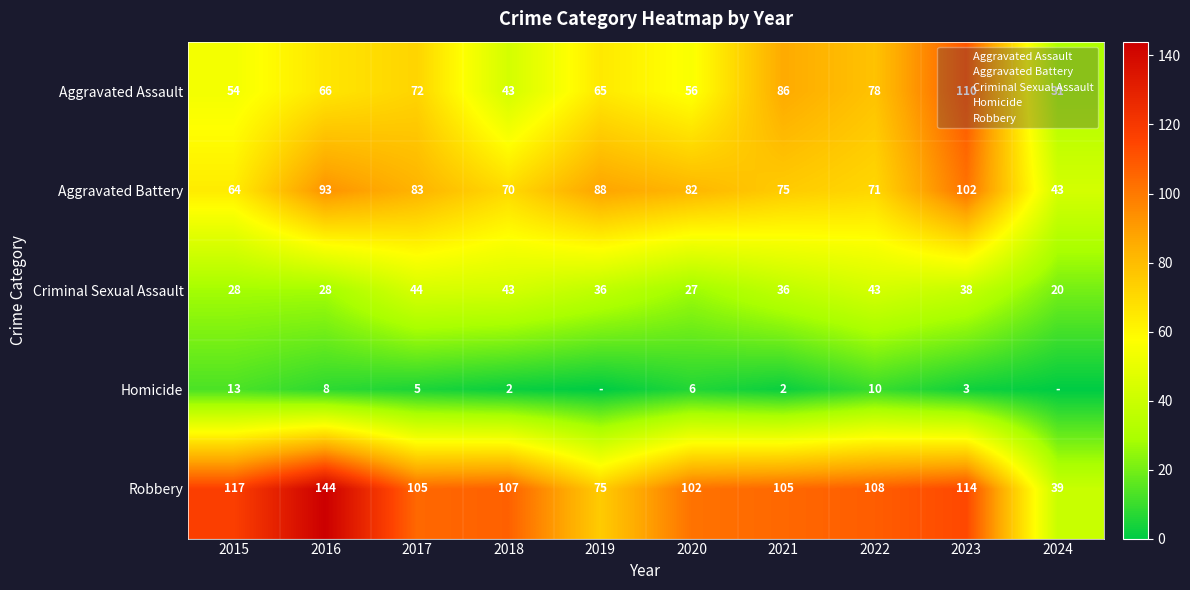

What is the sum of the Aggravated Assault values at 2021 and 2024?

117